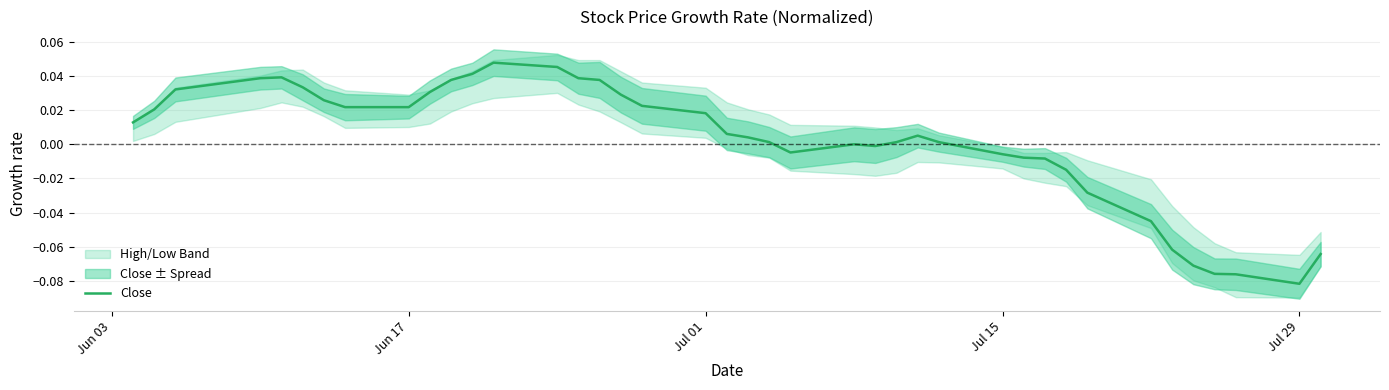

Is this an area chart (filled region under the line)?

No